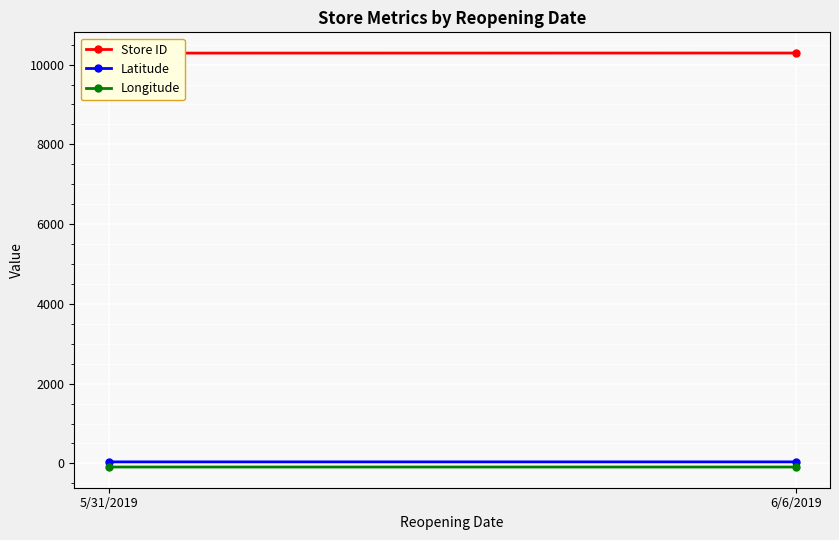

At which label does Longitude reach its minimum?

5/31/2019